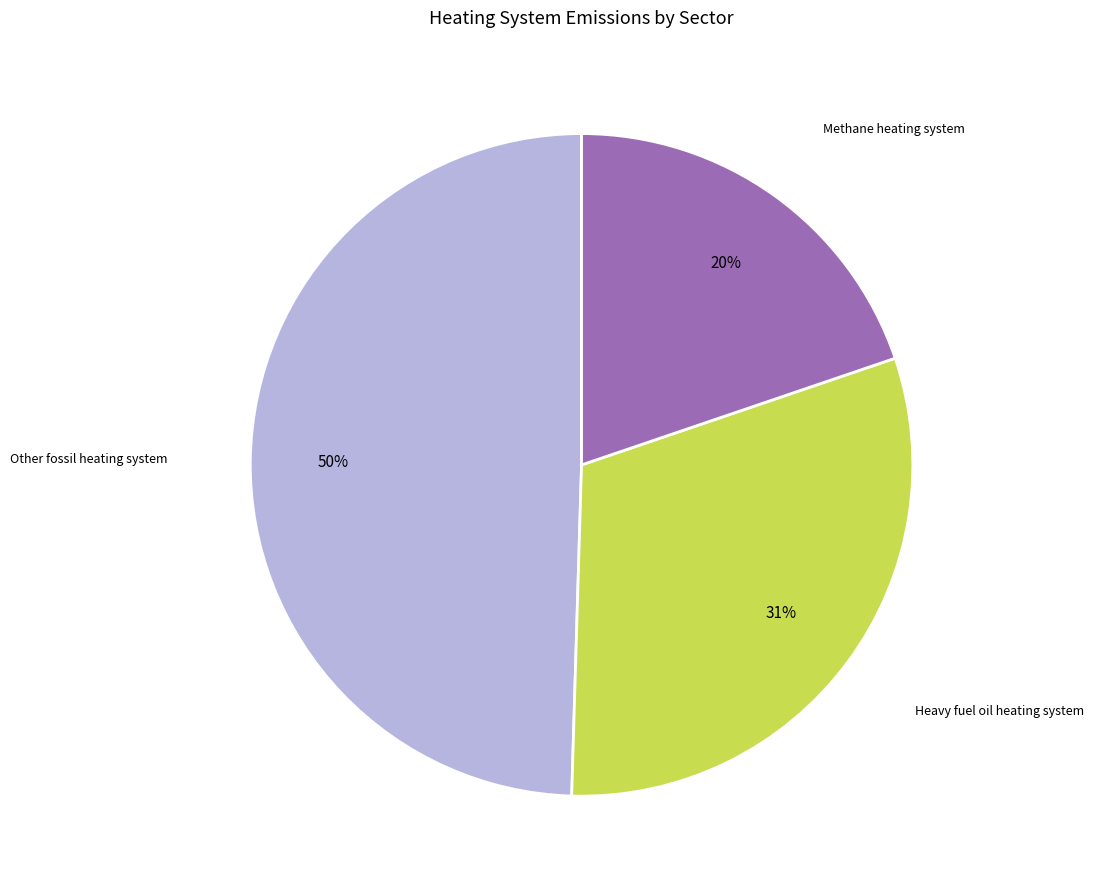

The Methane heating system slice represents 14% of the pie. True or false?

False